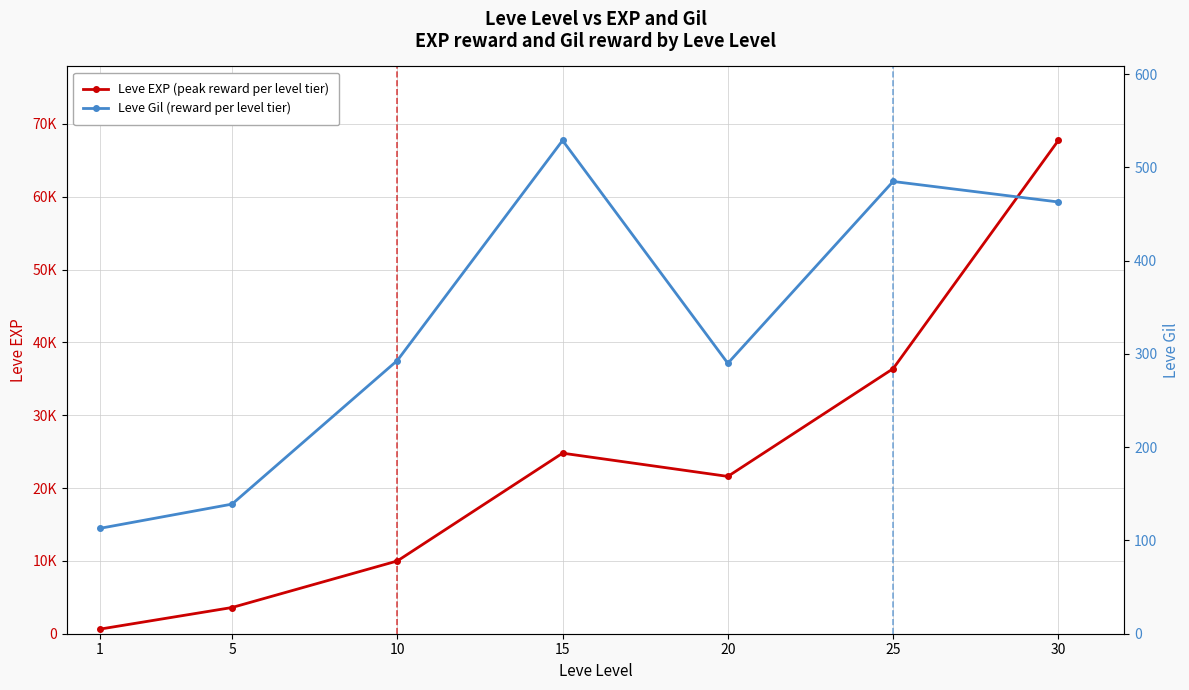

How many values in the Leve Gil (reward per level tier) series are below 293?

3